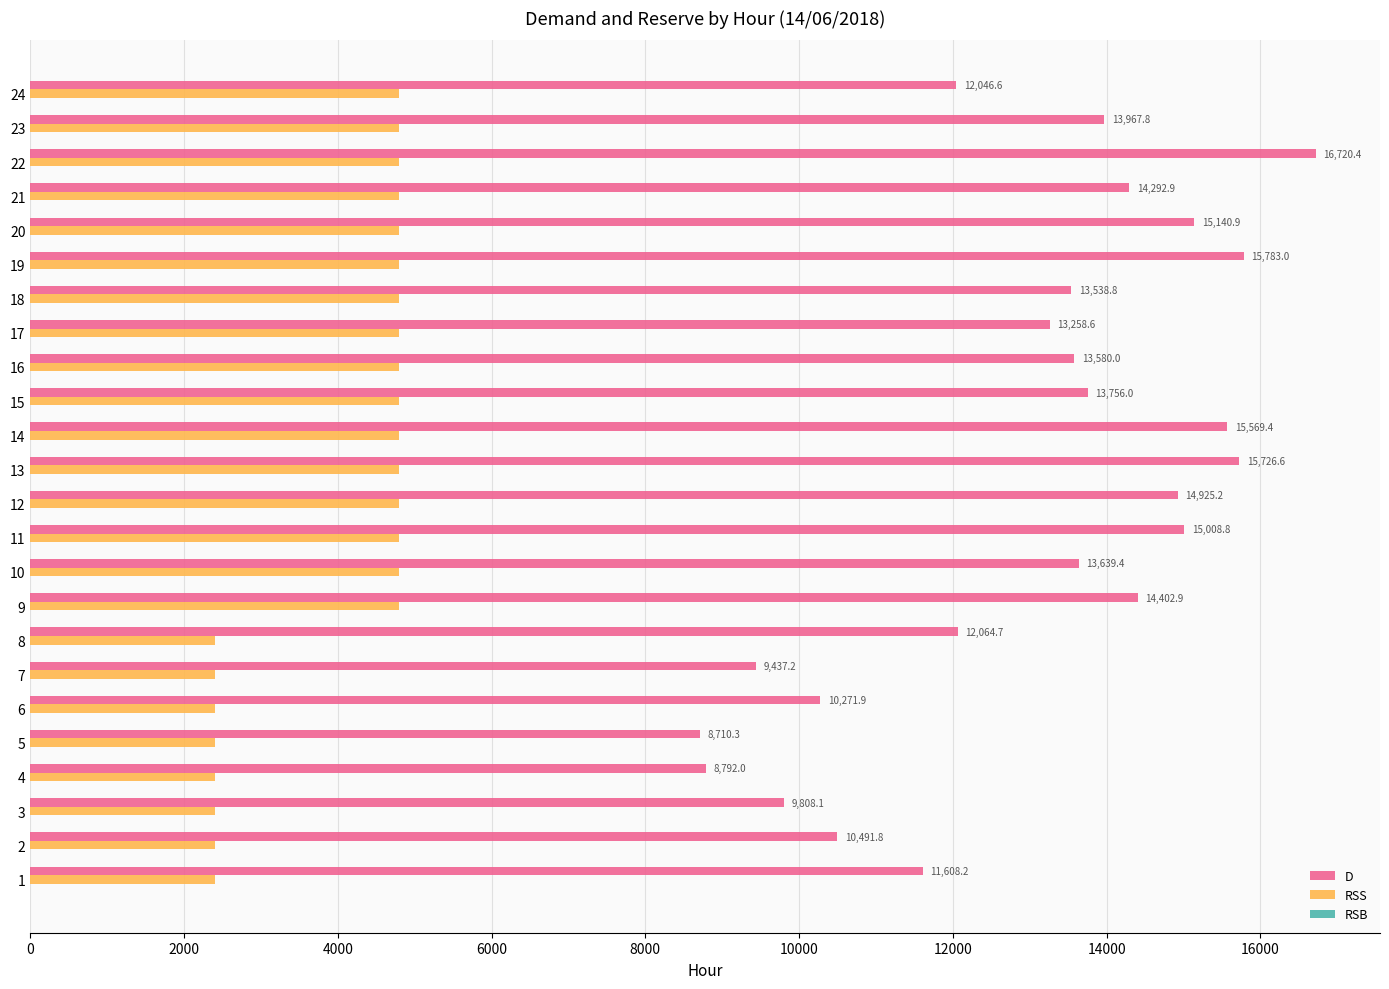

How many data points in D are above 13639?

12